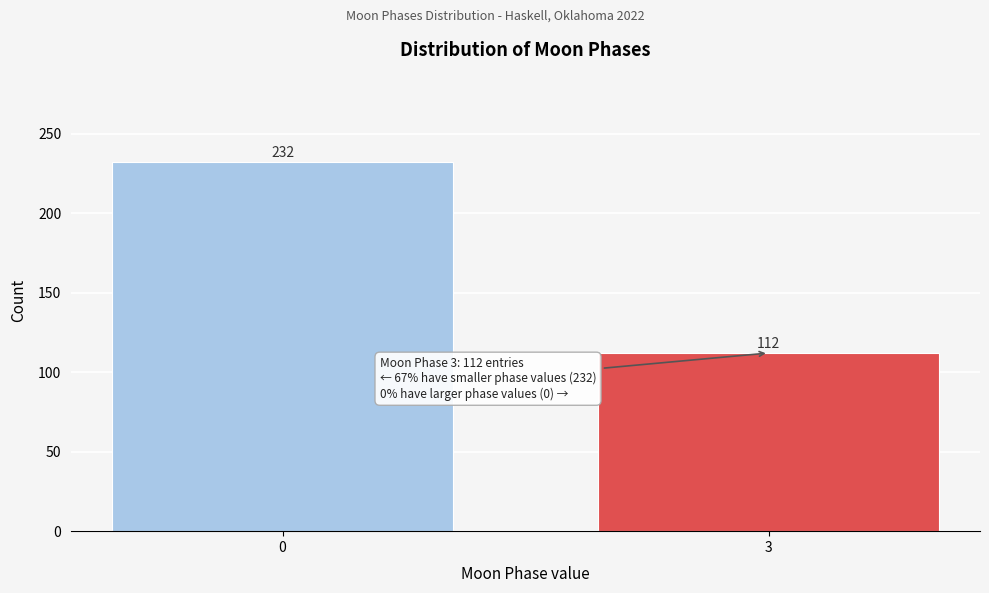

Reading right to left, list all the values displayed in this chart.

3=112	0=232